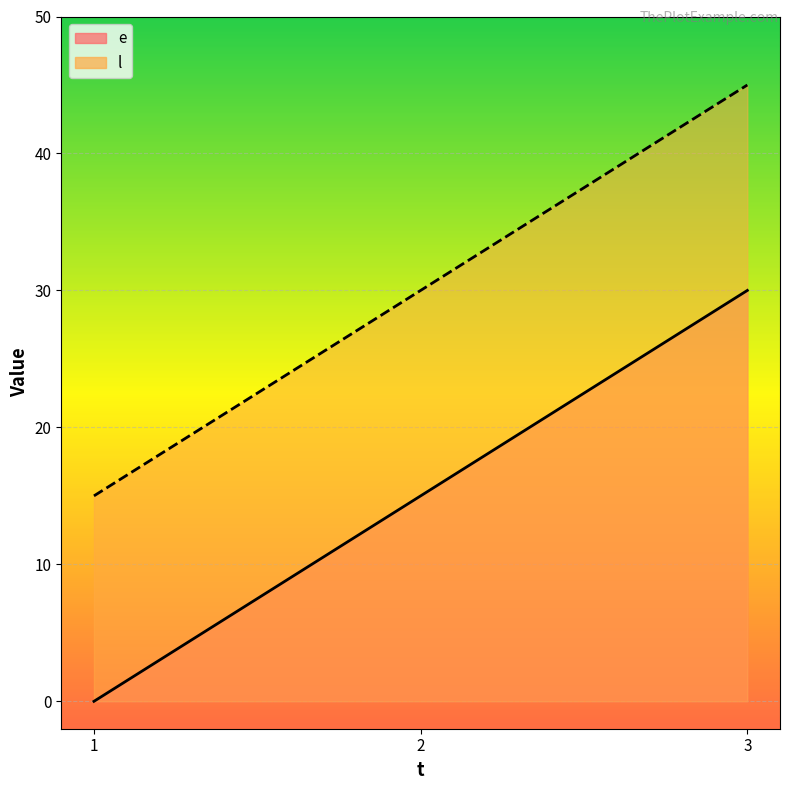

What is the difference between the highest and lowest values at 3?

15